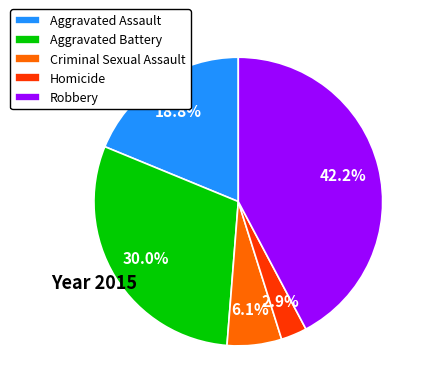

Does Criminal Sexual Assault represent more than half of the total?

No